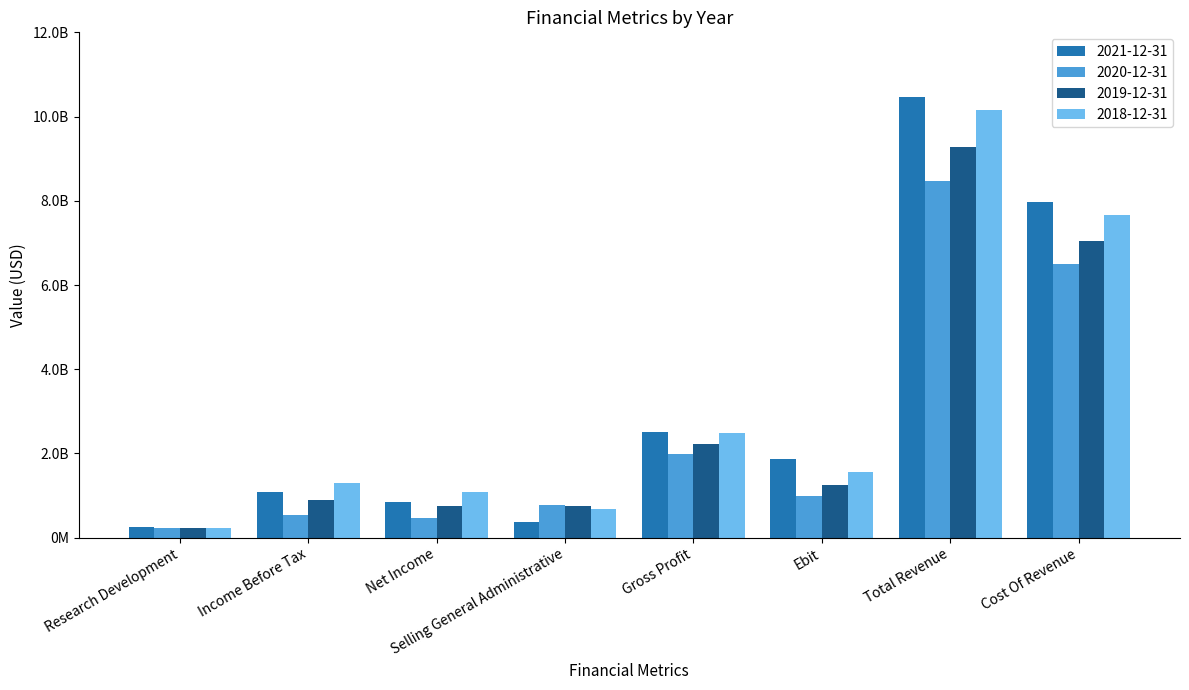

What is the difference between the highest and lowest values at Ebit?

883000000